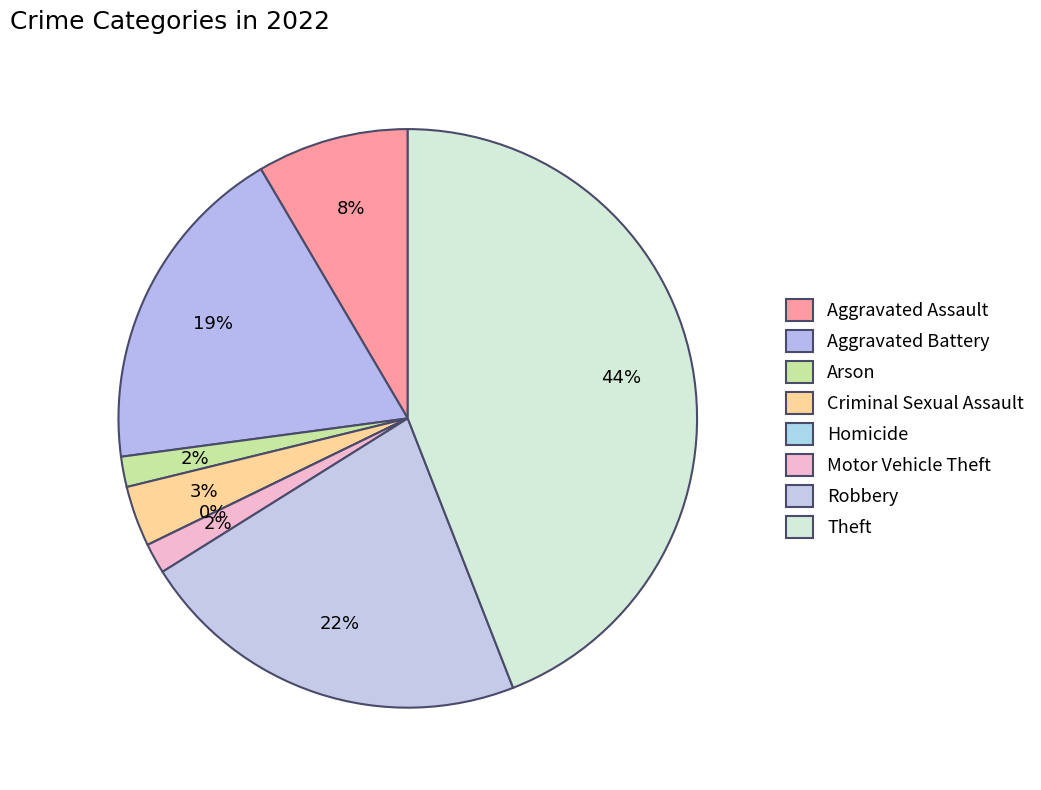

Does Homicide account for over 50% of the chart?

No